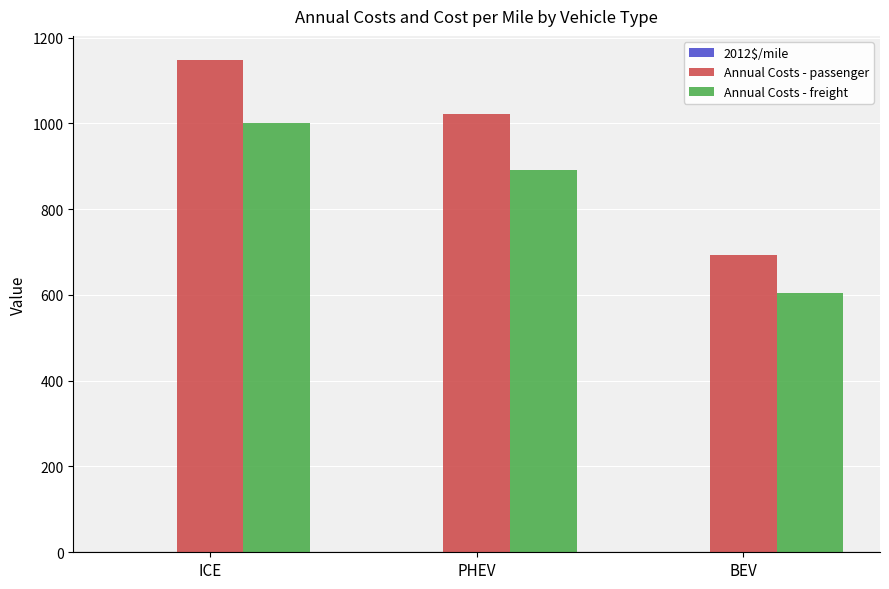

At which label does Annual Costs - freight reach its peak?

ICE